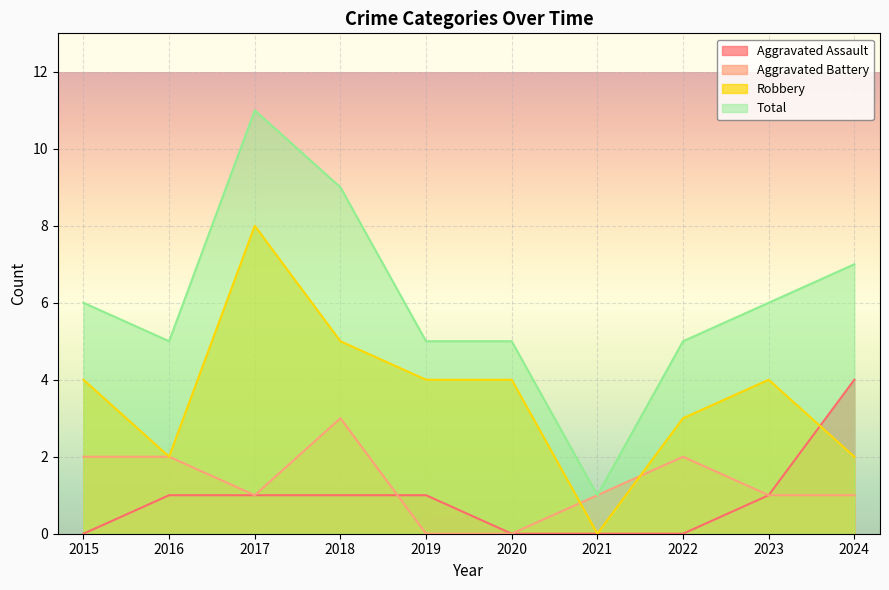

Rank the series at 2022 from lowest to highest value.

Aggravated Assault, Aggravated Battery, Robbery, Total